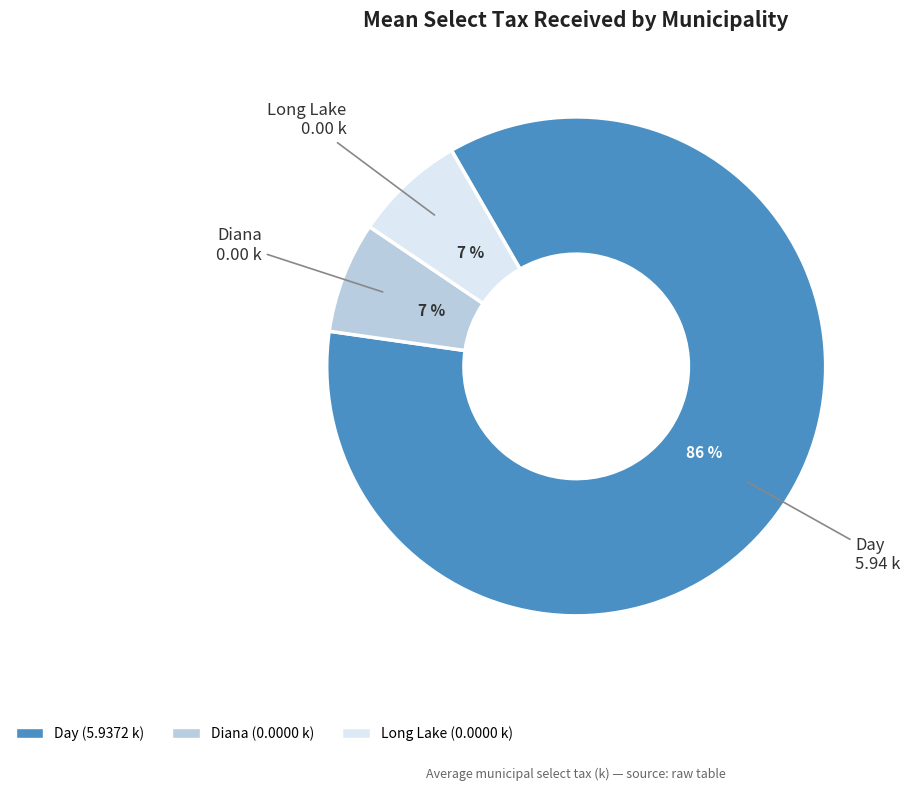

How many segments does this pie chart have?

3